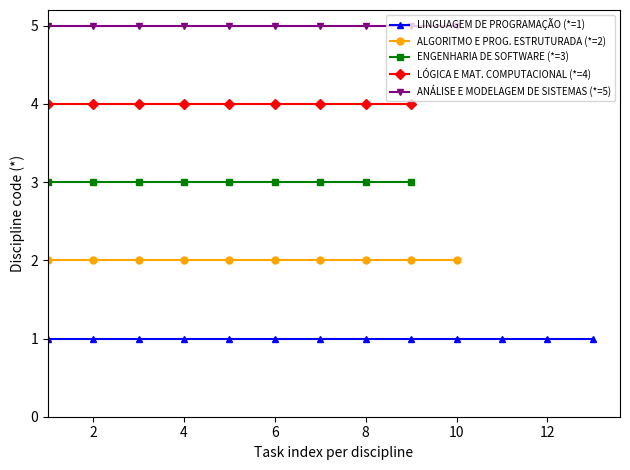

Is it true that ENGENHARIA DE SOFTWARE (*) equals 5 at 8?

False